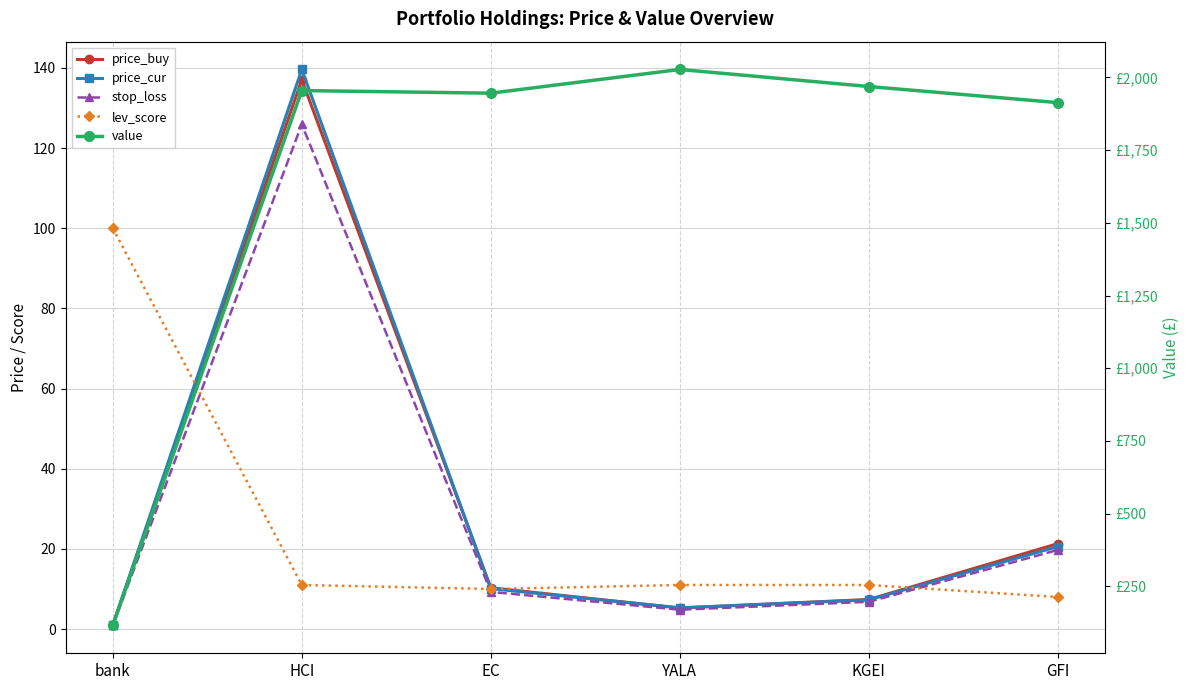

List the labels in order of price_cur value, smallest first.

bank, YALA, KGEI, EC, GFI, HCI